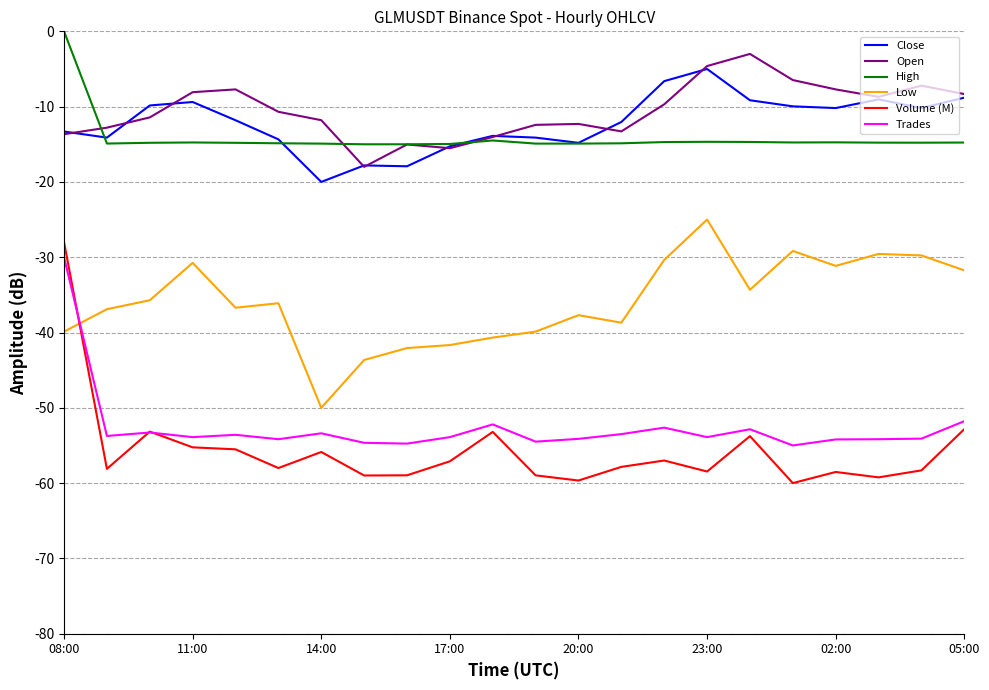

What is the smallest value displayed?

-60.0